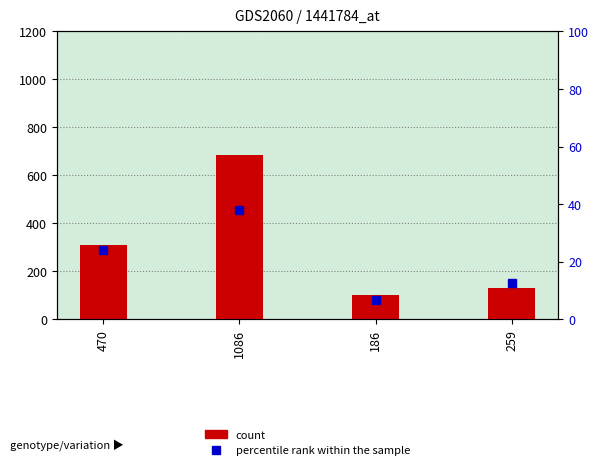

What are all the series names shown in the legend?

count, percentile rank within the sample